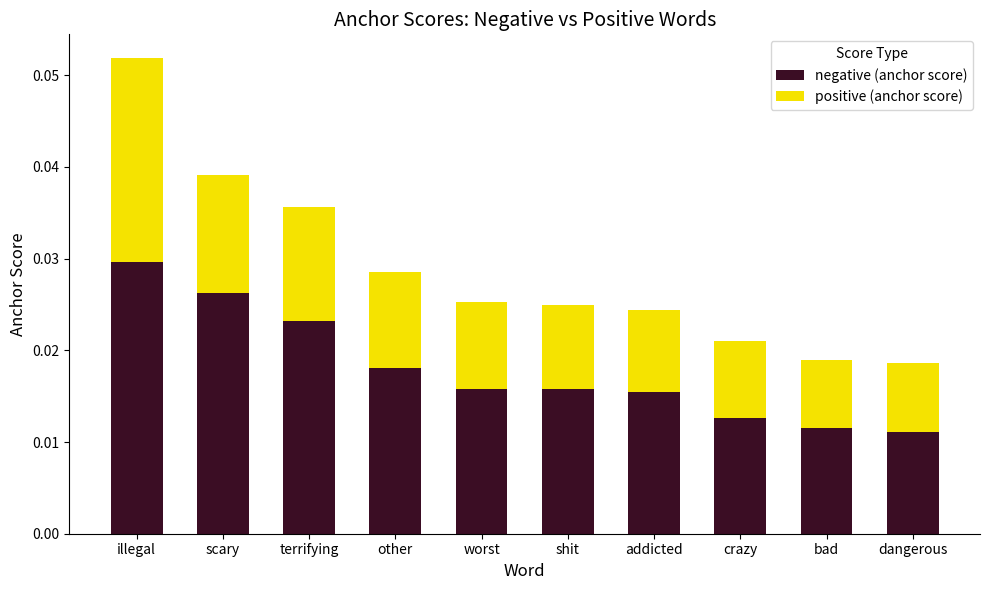

How many negative (anchor score) values are between 0 and 1?

10